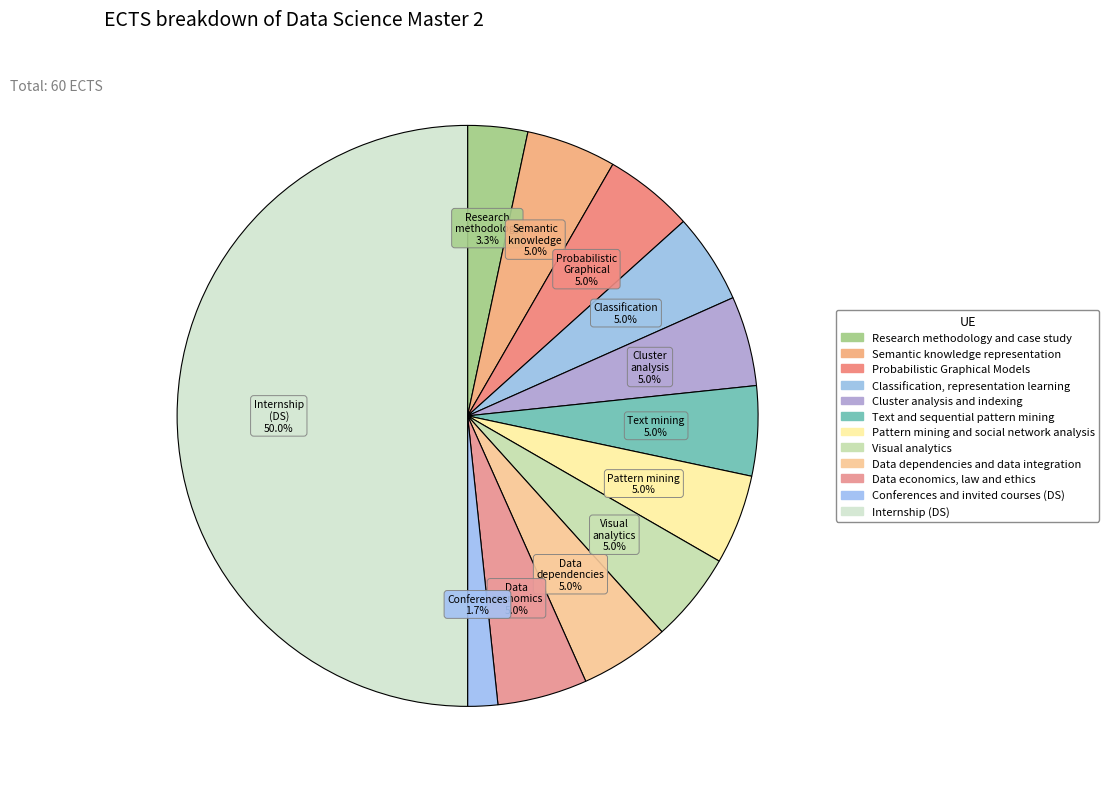

To the nearest percent, what is the combined percentage of Probabilistic Graphical Models and Classification, representation learning?

10%